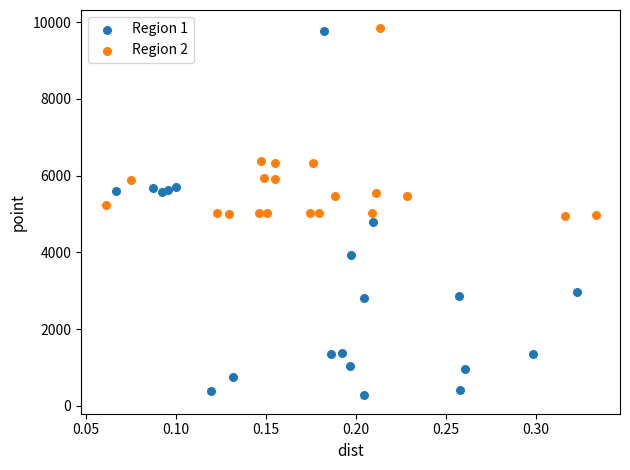

Which series reaches the minimum Y coordinate?

Region 1